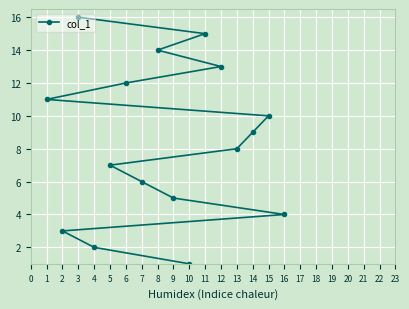

What is the difference between the maximum and minimum values?

15